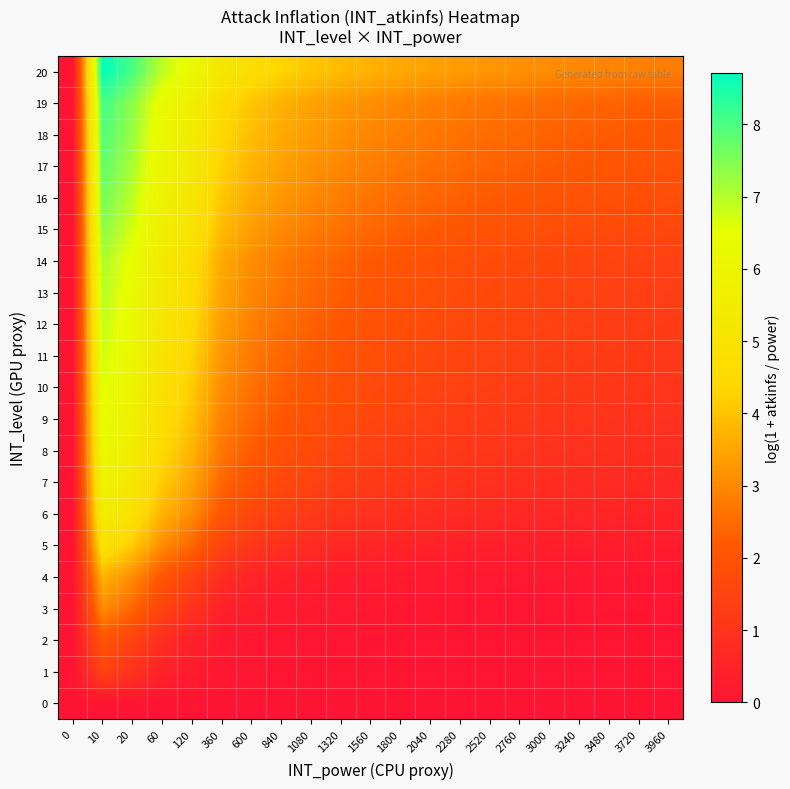

Reading right to left, extract all data points from this chart.

0: 3960=0.0	3720=0.0	3480=0.0	3240=0.0	3000=0.0	2760=0.0	2520=0.0	2280=0.0	2040=0.0	1800=0.0	1560=0.0	1320=0.0	1080=0.0	840=0.0	600=0.0	360=0.0	120=0.0	60=0.0	20=0.0	10=0.0	0=0.0
1: 3960=0.0	3720=0.0	3480=0.0	3240=0.0	3000=0.0	2760=0.0	2520=0.0	2280=0.0	2040=0.0	1800=0.0	1560=0.0	1320=0.0	1080=0.0	840=0.0	600=0.1	360=0.1	120=0.2	60=0.4	20=1.0	10=1.5	0=0.0
2: 3960=0.0	3720=0.0	3480=0.0	3240=0.0	3000=0.0	2760=0.0	2520=0.0	2280=0.0	2040=0.0	1800=0.0	1560=0.0	1320=0.1	1080=0.1	840=0.1	600=0.1	360=0.2	120=0.4	60=0.8	20=1.5	10=2.1	0=0.0
3: 3960=0.1	3720=0.1	3480=0.1	3240=0.1	3000=0.1	2760=0.1	2520=0.1	2280=0.1	2040=0.1	1800=0.1	1560=0.1	1320=0.1	1080=0.2	840=0.2	600=0.3	360=0.4	120=1.0	60=1.5	20=2.4	10=3.1	0=0.0
4: 3960=0.1	3720=0.1	3480=0.1	3240=0.1	3000=0.1	2760=0.1	2520=0.2	2280=0.2	2040=0.2	1800=0.2	1560=0.2	1320=0.3	1080=0.3	840=0.4	600=0.5	360=0.8	120=1.5	60=2.1	20=3.1	10=3.7	0=0.0
5: 3960=0.3	3720=0.3	3480=0.3	3240=0.3	3000=0.3	2760=0.4	2520=0.4	2280=0.4	2040=0.5	1800=0.5	1560=0.6	1320=0.7	1080=0.8	840=0.9	600=1.1	360=1.5	120=2.4	60=3.1	20=4.1	10=4.8	0=0.0
6: 3960=0.5	3720=0.5	3480=0.5	3240=0.6	3000=0.6	2760=0.6	2520=0.7	2280=0.7	2040=0.8	1800=0.9	1560=0.9	1320=1.0	1080=1.2	840=1.4	600=1.6	360=2.1	120=3.1	60=3.7	20=4.8	10=5.5	0=0.0
7: 3960=0.7	3720=0.7	3480=0.7	3240=0.8	3000=0.8	2760=0.8	2520=0.9	2280=1.0	2040=1.0	1800=1.1	1560=1.2	1320=1.3	1080=1.5	840=1.7	600=2.0	360=2.4	120=3.5	60=4.1	20=5.2	10=5.9	0=0.0
8: 3960=0.8	3720=0.8	3480=0.9	3240=0.9	3000=1.0	2760=1.0	2520=1.1	2280=1.1	2040=1.2	1800=1.3	1560=1.4	1320=1.5	1080=1.7	840=1.9	600=2.2	360=2.7	120=3.7	60=4.4	20=5.5	10=6.2	0=0.0
9: 3960=0.9	3720=1.0	3480=1.0	3240=1.1	3000=1.1	2760=1.2	2520=1.2	2280=1.3	2040=1.4	1800=1.5	1560=1.6	1320=1.7	1080=1.9	840=2.1	600=2.4	360=2.9	120=4.0	60=4.6	20=5.7	10=6.4	0=0.0
10: 3960=1.0	3720=1.1	3480=1.1	3240=1.2	3000=1.2	2760=1.3	2520=1.4	2280=1.4	2040=1.5	1800=1.6	1560=1.7	1320=1.9	1080=2.1	840=2.3	600=2.6	360=3.1	120=4.1	60=4.8	20=5.9	10=6.6	0=0.0
11: 3960=1.2	3720=1.2	3480=1.2	3240=1.3	3000=1.3	2760=1.4	2520=1.5	2280=1.6	2040=1.6	1800=1.8	1560=1.9	1320=2.0	1080=2.2	840=2.4	600=2.7	360=3.2	120=4.3	60=5.0	20=6.1	10=6.8	0=0.0
12: 3960=1.2	3720=1.3	3480=1.3	3240=1.4	3000=1.5	2760=1.5	2520=1.6	2280=1.7	2040=1.8	1800=1.9	1560=2.0	1320=2.1	1080=2.3	840=2.5	600=2.9	360=3.3	120=4.4	60=5.1	20=6.2	10=6.9	0=0.0
13: 3960=1.3	3720=1.4	3480=1.4	3240=1.5	3000=1.5	2760=1.6	2520=1.7	2280=1.8	2040=1.9	1800=2.0	1560=2.1	1320=2.2	1080=2.4	840=2.6	600=3.0	360=3.5	120=4.5	60=5.2	20=6.3	10=7.0	0=0.0
14: 3960=1.4	3720=1.5	3480=1.5	3240=1.6	3000=1.6	2760=1.7	2520=1.8	2280=1.9	2040=1.9	1800=2.1	1560=2.2	1320=2.3	1080=2.5	840=2.7	600=3.1	360=3.6	120=4.6	60=5.3	20=6.4	10=7.1	0=0.0
15: 3960=1.6	3720=1.7	3480=1.7	3240=1.8	3000=1.9	2760=1.9	2520=2.0	2280=2.1	2040=2.2	1800=2.3	1560=2.4	1320=2.6	1080=2.8	840=3.0	600=3.3	360=3.8	120=4.9	60=5.6	20=6.7	10=7.4	0=0.0
16: 3960=1.8	3720=1.9	3480=1.9	3240=2.0	3000=2.1	2760=2.1	2520=2.2	2280=2.3	2040=2.4	1800=2.5	1560=2.6	1320=2.8	1080=3.0	840=3.2	600=3.6	360=4.1	120=5.1	60=5.8	20=6.9	10=7.6	0=0.0
17: 3960=2.0	3720=2.0	3480=2.1	3240=2.1	3000=2.2	2760=2.3	2520=2.4	2280=2.5	2040=2.6	1800=2.7	1560=2.8	1320=3.0	1080=3.2	840=3.4	600=3.7	360=4.2	120=5.3	60=6.0	20=7.1	10=7.8	0=0.0
18: 3960=2.1	3720=2.2	3480=2.2	3240=2.3	3000=2.4	2760=2.4	2520=2.5	2280=2.6	2040=2.7	1800=2.8	1560=3.0	1320=3.1	1080=3.3	840=3.6	600=3.9	360=4.4	120=5.5	60=6.2	20=7.3	10=8.0	0=0.0
19: 3960=2.2	3720=2.3	3480=2.3	3240=2.4	3000=2.5	2760=2.6	2520=2.6	2280=2.7	2040=2.8	1800=3.0	1560=3.1	1320=3.2	1080=3.4	840=3.7	600=4.0	360=4.5	120=5.6	60=6.3	20=7.4	10=8.1	0=0.0
20: 3960=2.8	3720=2.9	3480=2.9	3240=3.0	3000=3.1	2760=3.1	2520=3.2	2280=3.3	2040=3.4	1800=3.6	1560=3.7	1320=3.9	1080=4.1	840=4.3	600=4.6	360=5.1	120=6.2	60=6.9	20=8.0	10=8.7	0=0.0